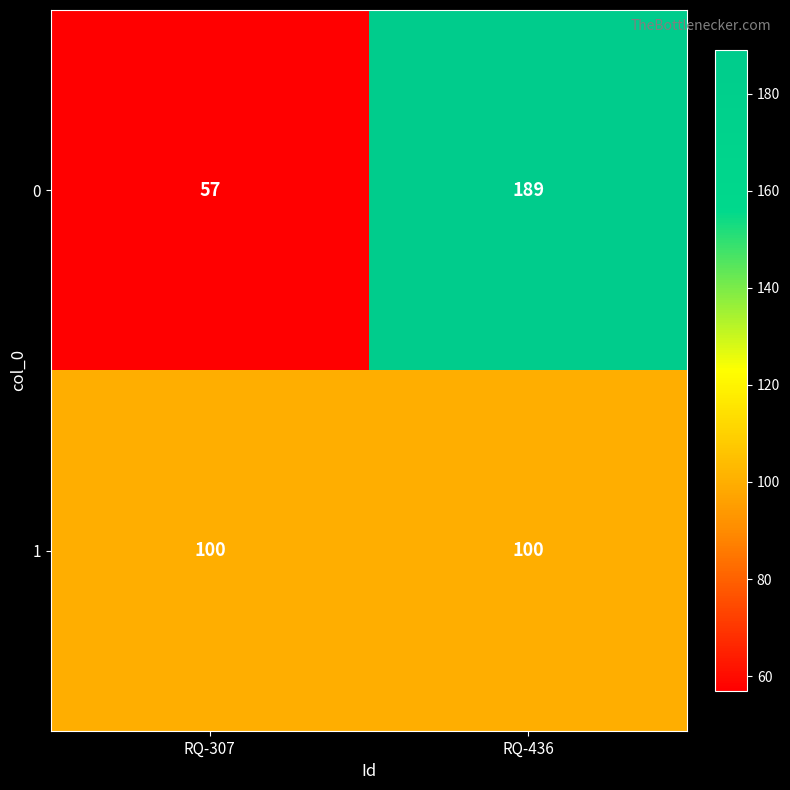

What is the sum of the 0 values at RQ-436 and RQ-307?

246